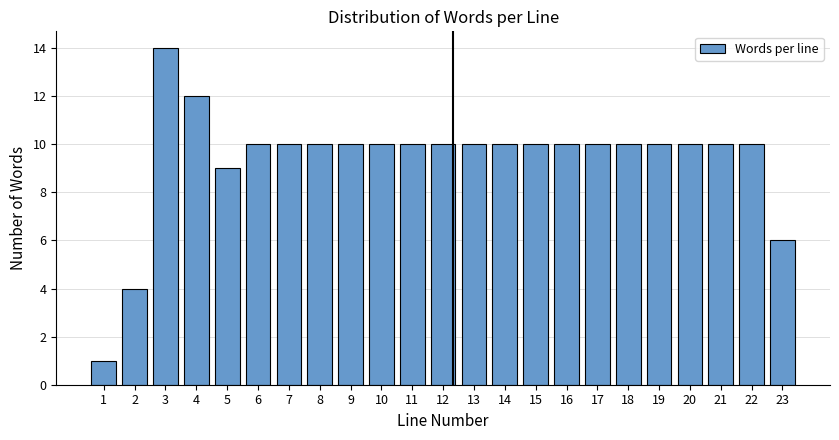

Reading right to left, list all the values displayed in this chart.

6	10	10	10	10	10	10	10	10	10	10	10	10	10	10	10	10	10	9	12	14	4	1